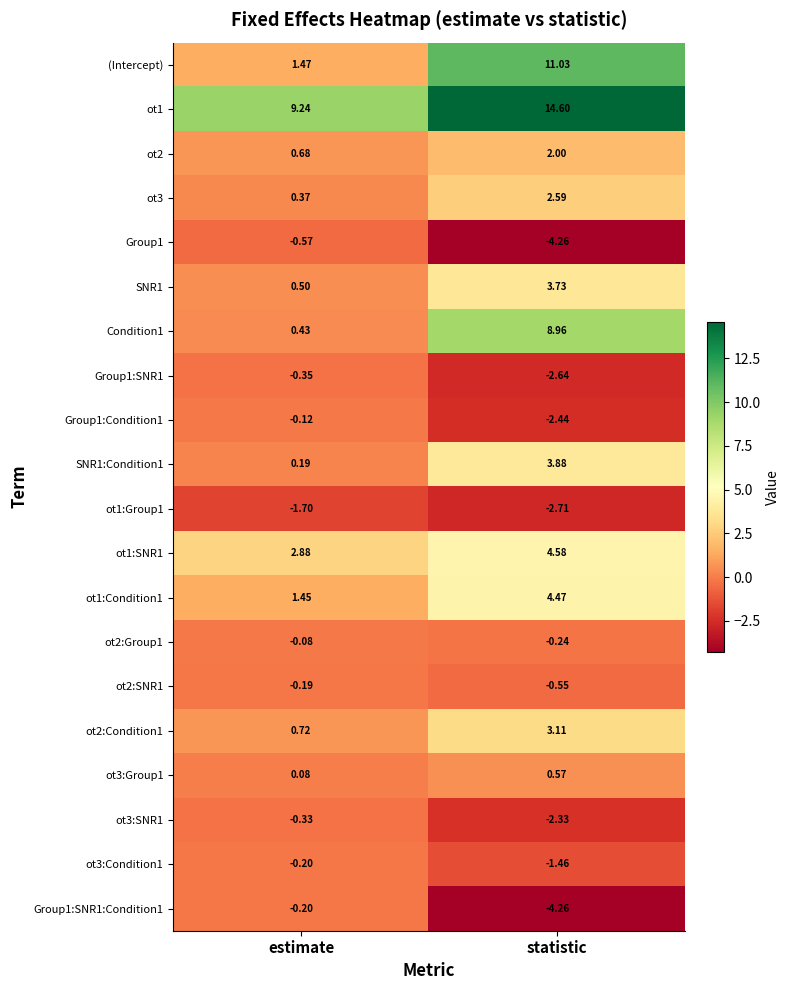

List the labels in order of Group1 value, smallest first.

statistic, estimate